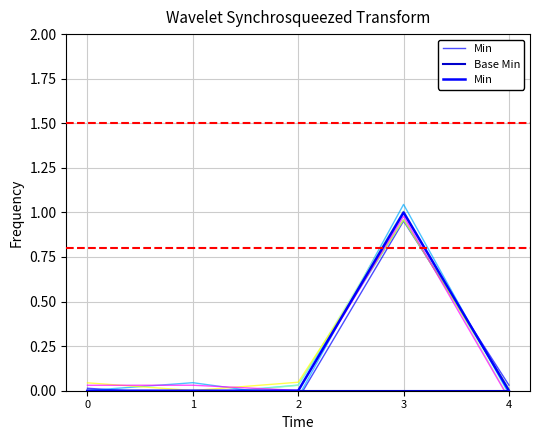

Rank the series at 3 from lowest to highest value.

Base Min, Min